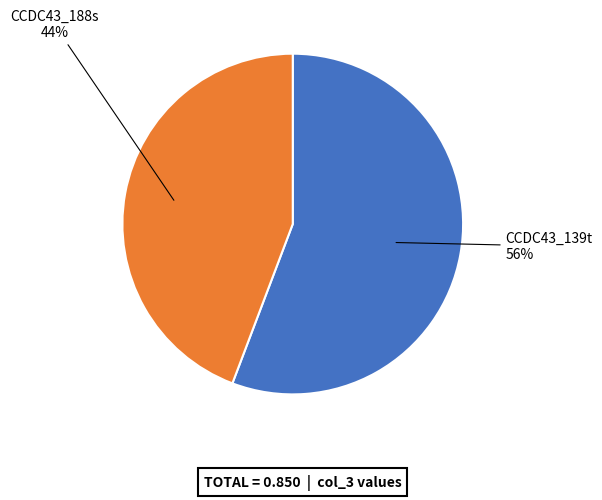

Is there any slice that represents more than half of the pie?

Yes